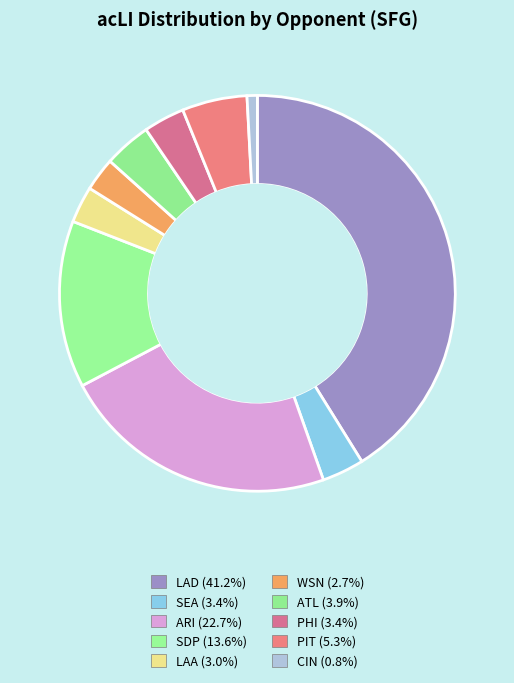

Is CIN the majority of the pie?

No